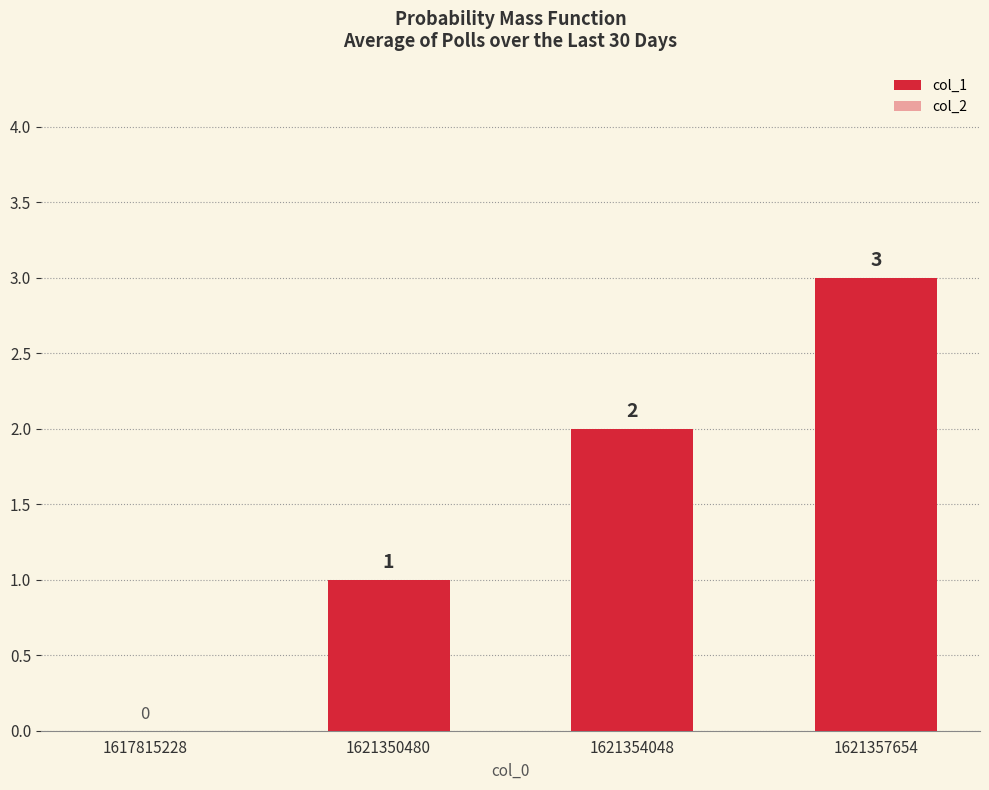

Count the number of data series in this chart.

1